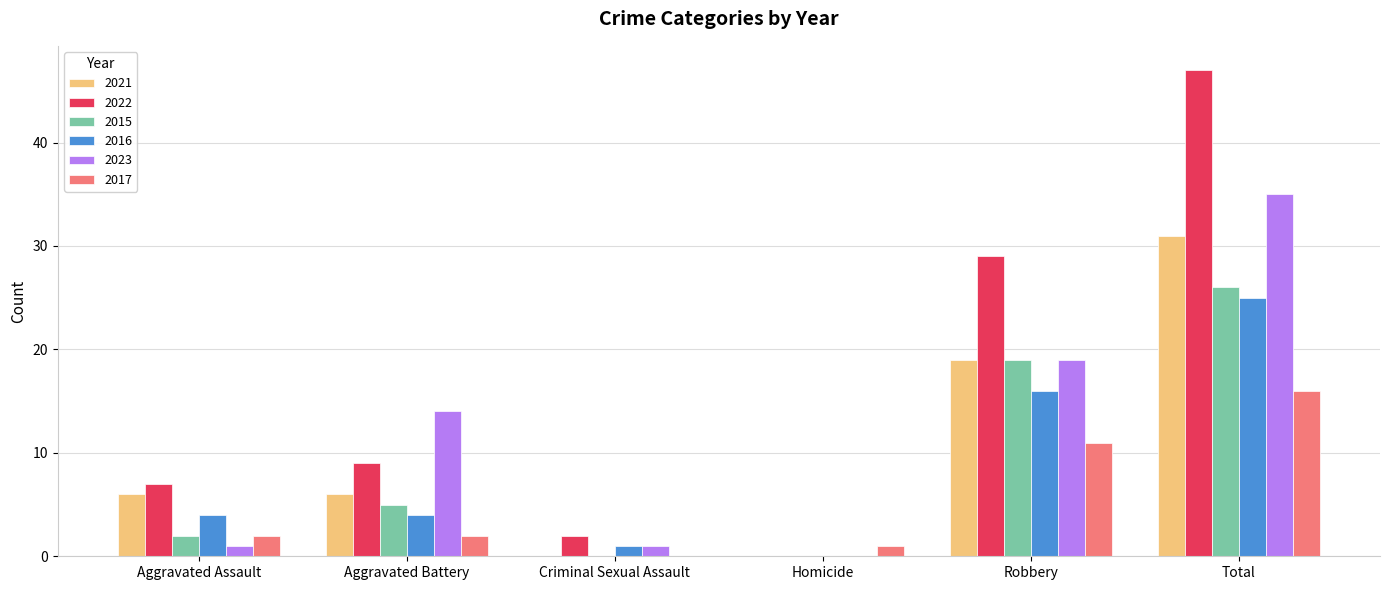

The 2022 series shows 28 at Total. True or false?

False